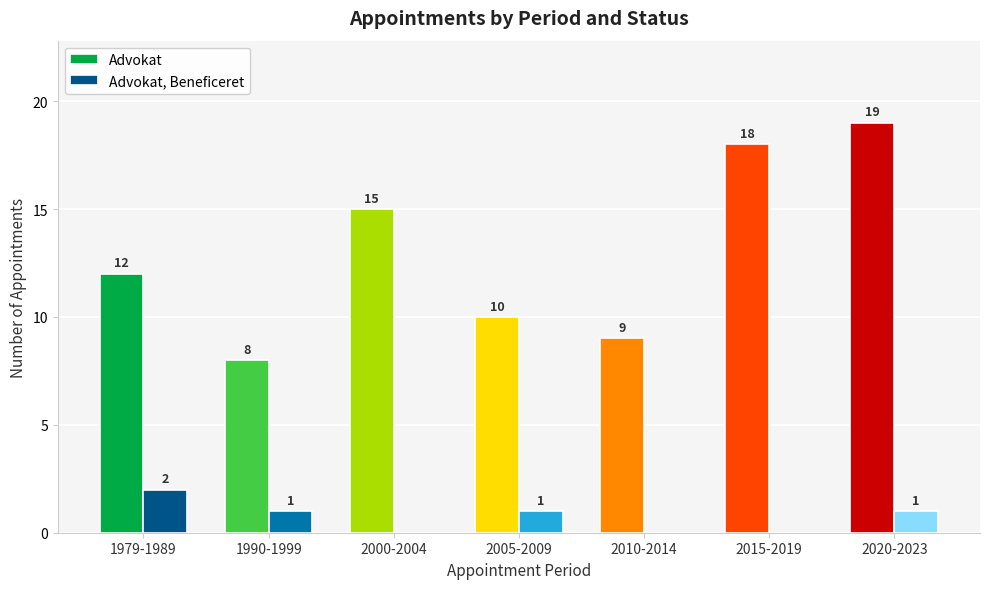

What are all the series names shown in the legend?

Advokat, Advokat, Beneficeret